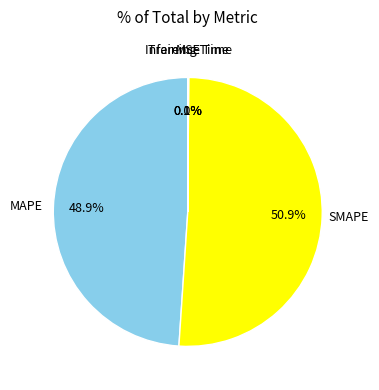

Does any single category account for the majority?

Yes